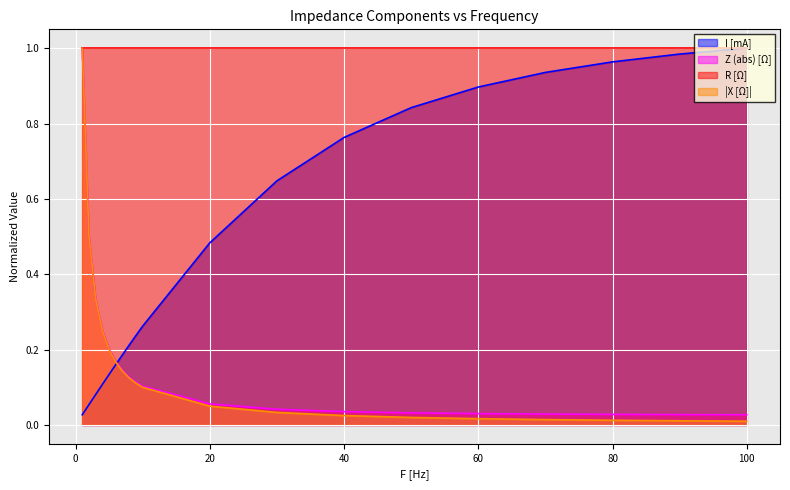

The value of X [Ω] at 20 is 0.0. True or false?

False